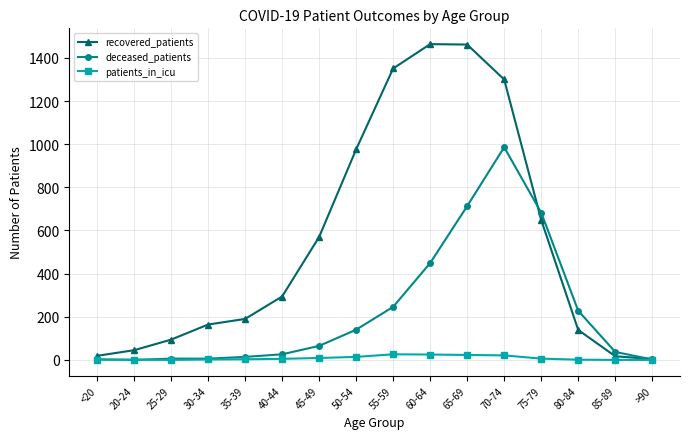

The value of recovered_patients at 50-54 is 1453. True or false?

False